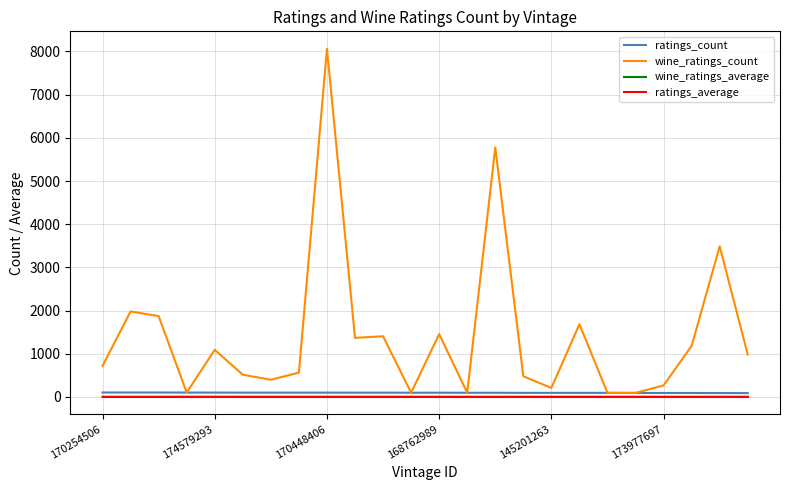

Which series has the largest total across all categories?

wine_ratings_count